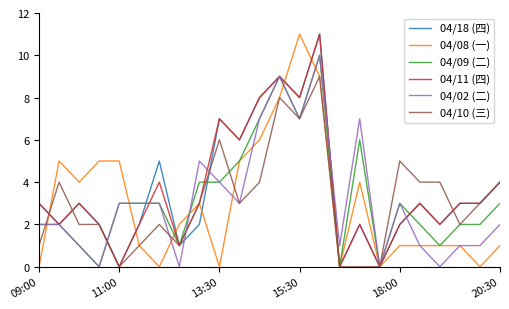

True or false: 04/18 (四) and 04/11 (四) intersect in this chart.

False